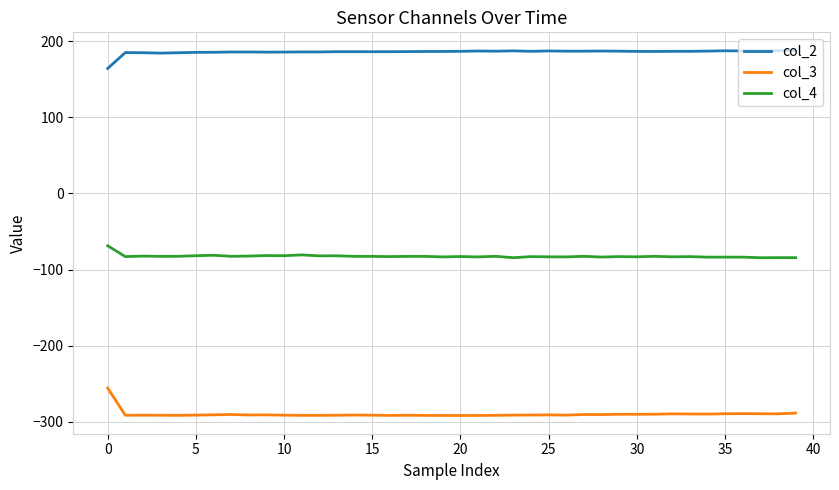

True or false: col_2 and col_4 cross at least once.

False